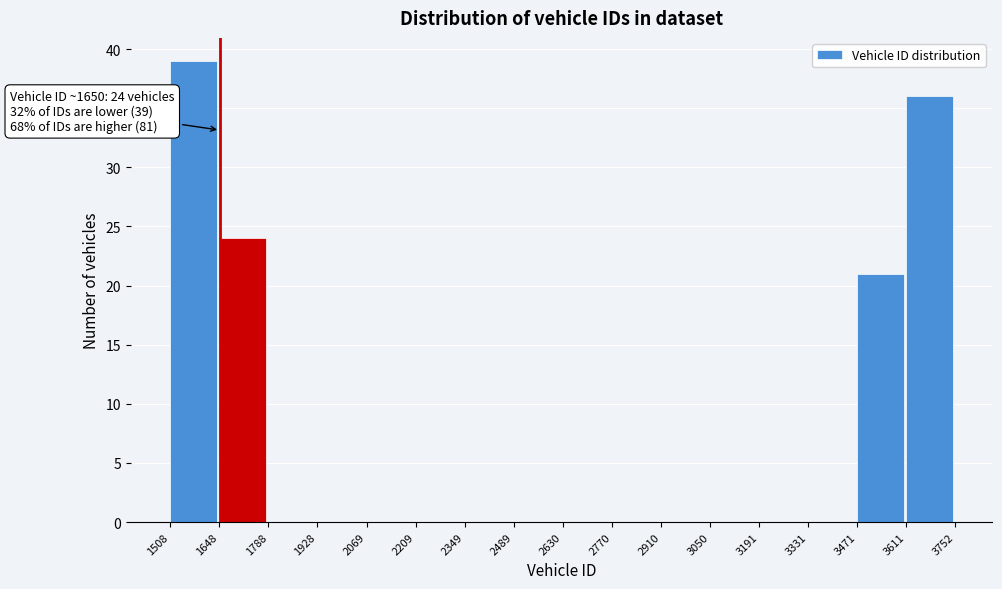

Which range on the x-axis has the tallest bar?

1508 to 1648